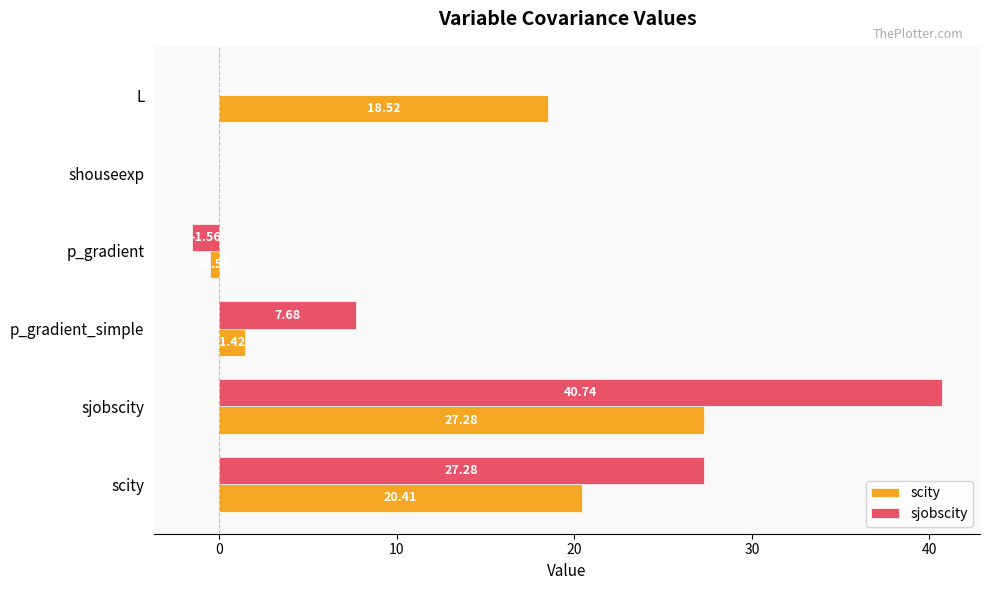

How many values in the sjobscity series exceed 7?

3